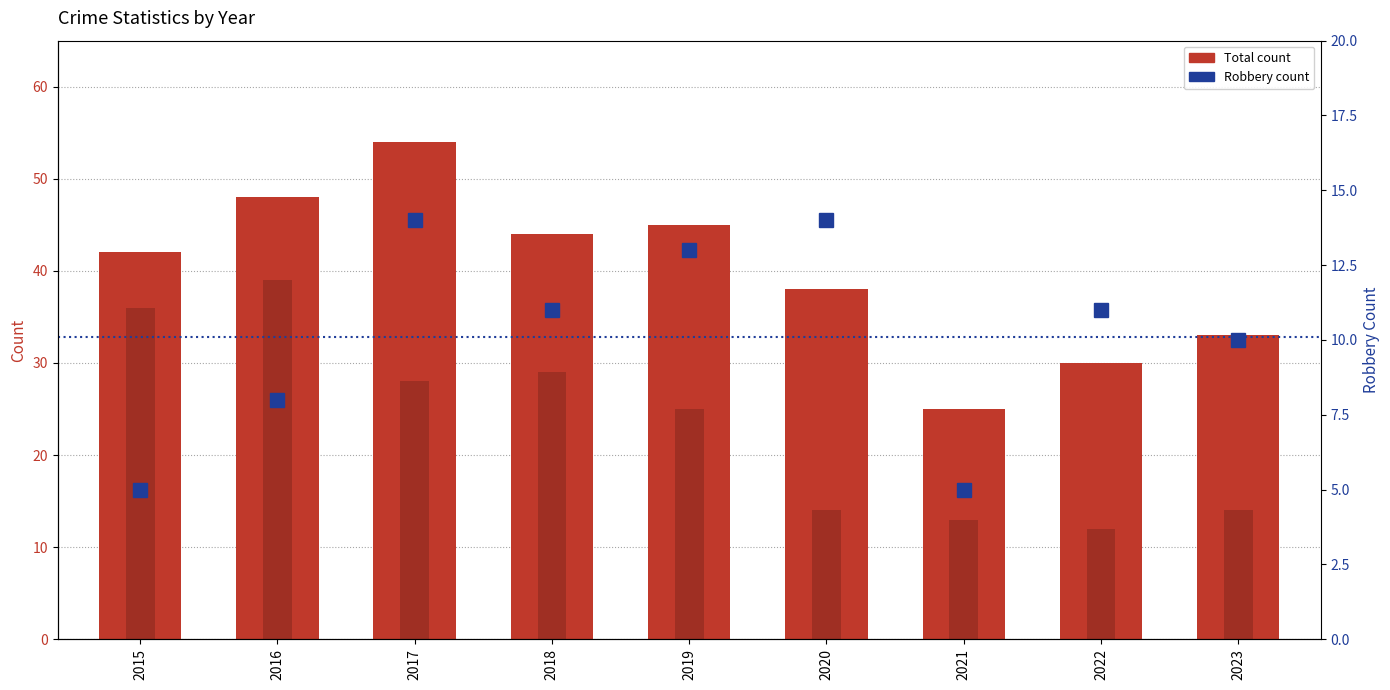

List the series in order of their peak value, lowest first.

Robbery, Theft (sub), Total